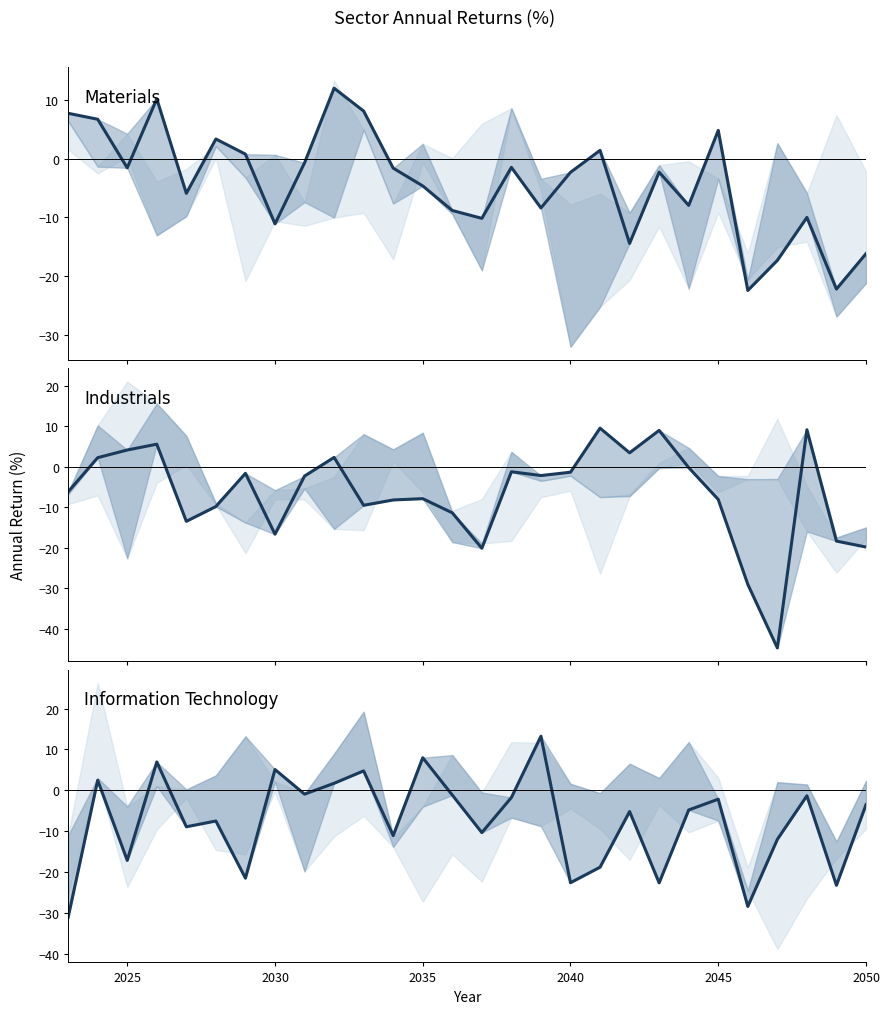

Which series has the largest total across all categories?

Materials